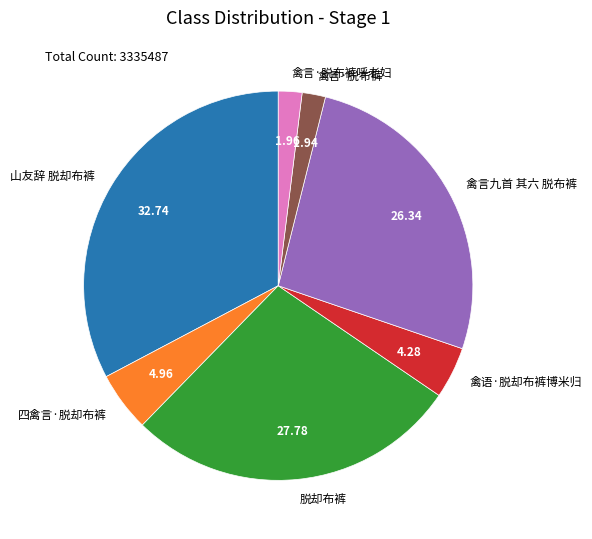

Do 禽言·脱布裤 and 山友辞 脱却布裤 together represent more than half of the pie?

No